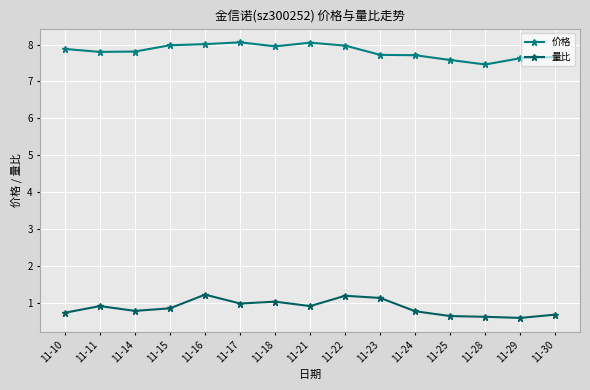

The value of 量比 at 11-22 is 0.6. True or false?

False